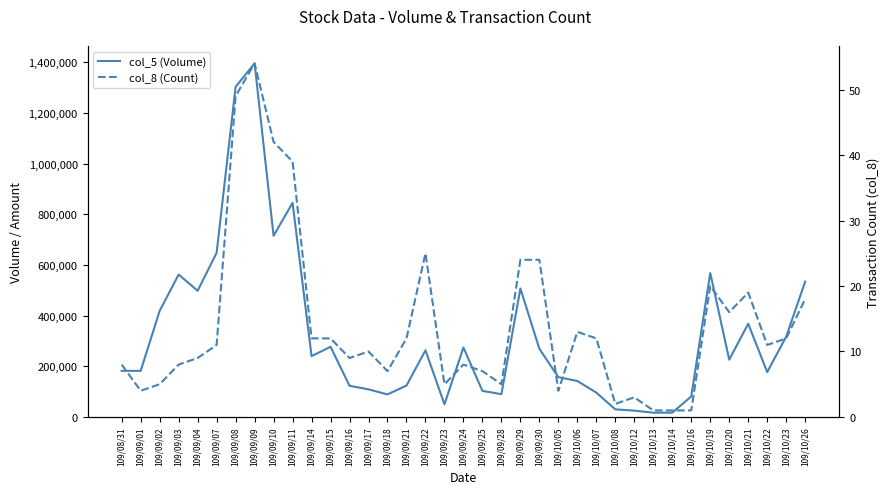

Which series has the largest total across all categories?

col_5 (Volume)